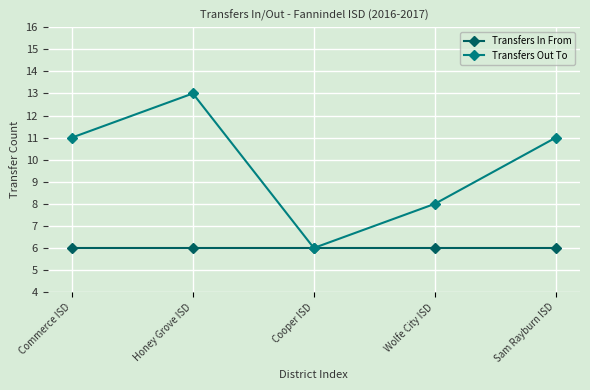

Does the chart display data point markers on the line(s)?

Yes